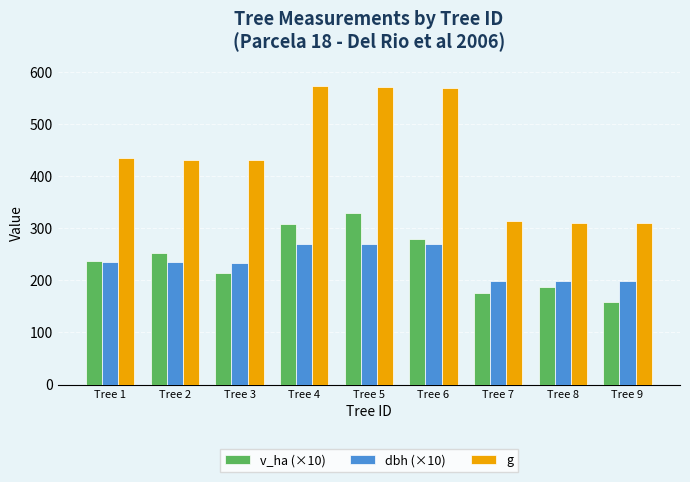

At which label does v_ha (×10) reach its minimum?

Tree 9